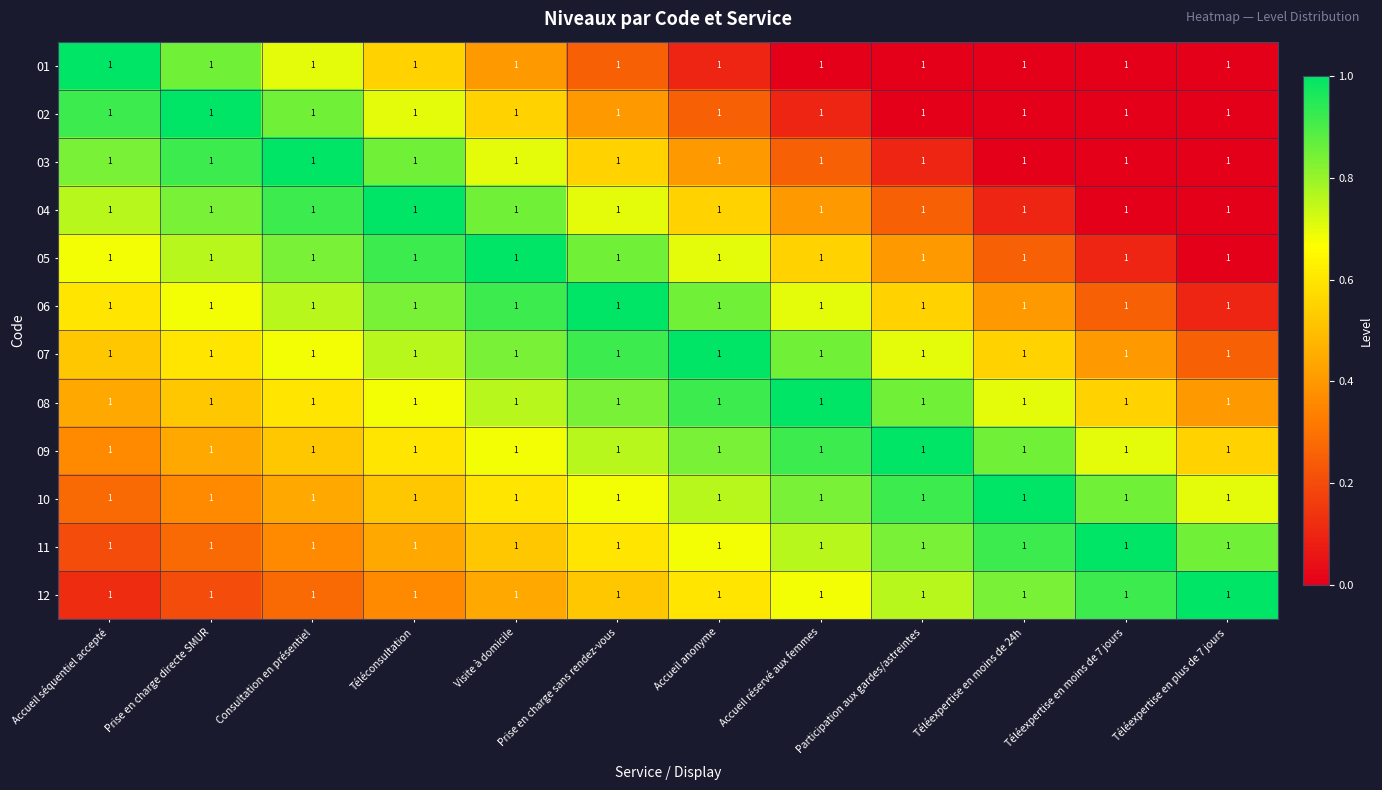

What is the spread (max minus min) of values at Accueil anonyme?

0.9